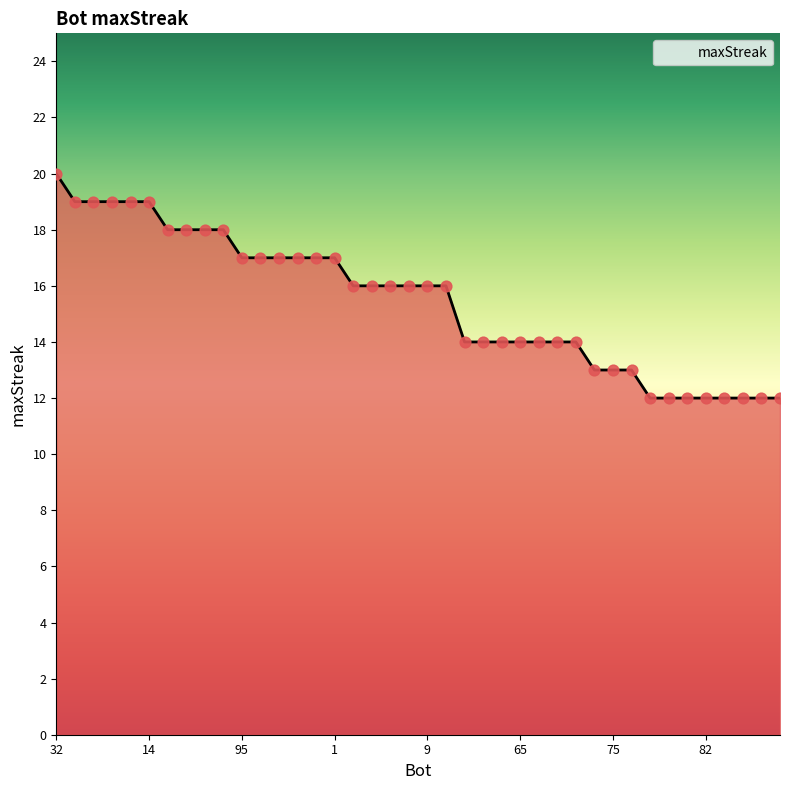

What is the difference between the maximum and minimum values?

8